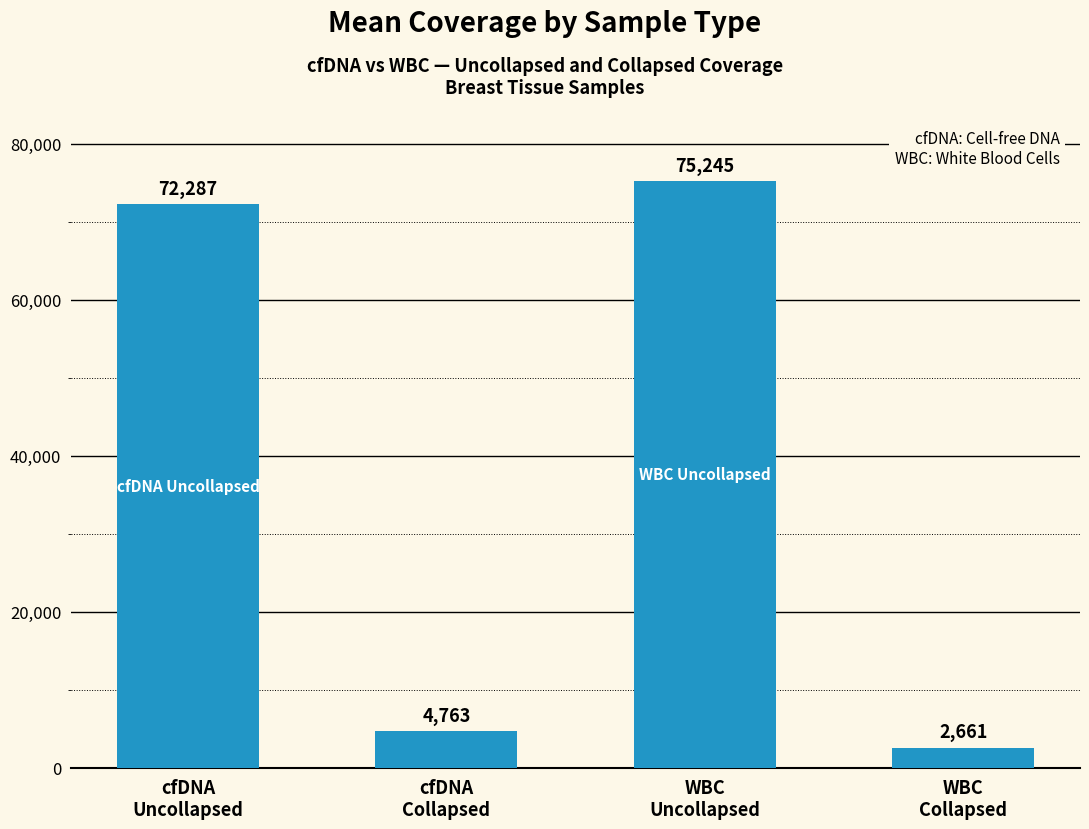

What is the label of the 2nd bar from the left?

cfDNA
Collapsed